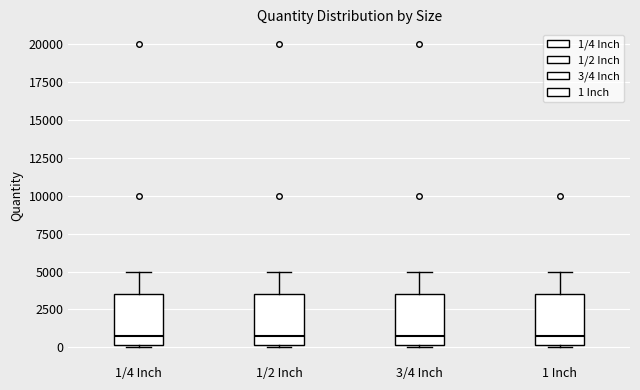

Where is the lower edge of the box for 1/2 Inch on the y-axis? The values are not printed on the chart, so give them approximately, as read against the axis.

0